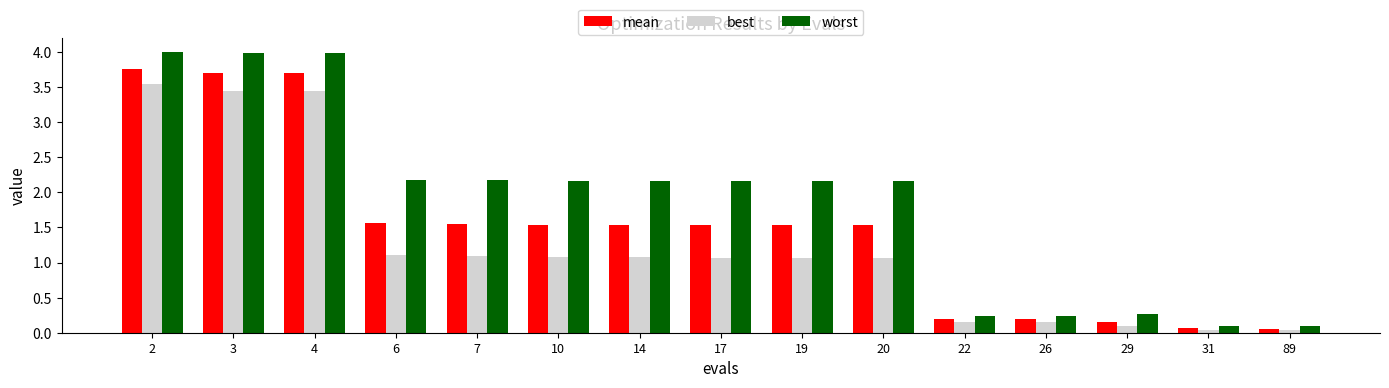

True or false: worst has a value of 2.2 at 17.

True